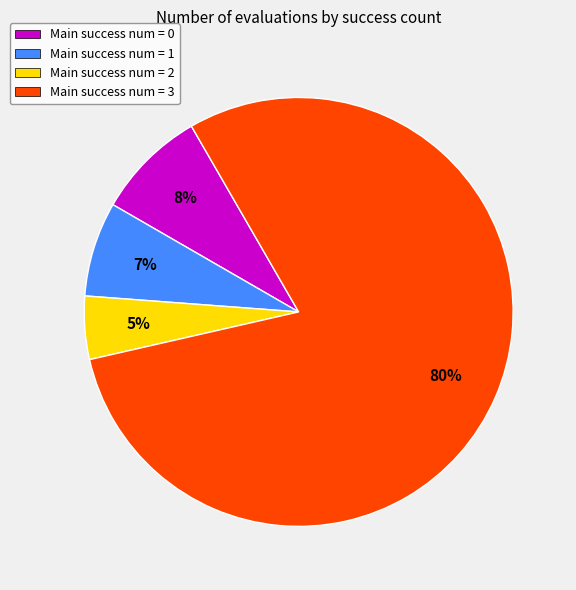

To the nearest percent, what percentage of the pie is Main success num = 0?

8%